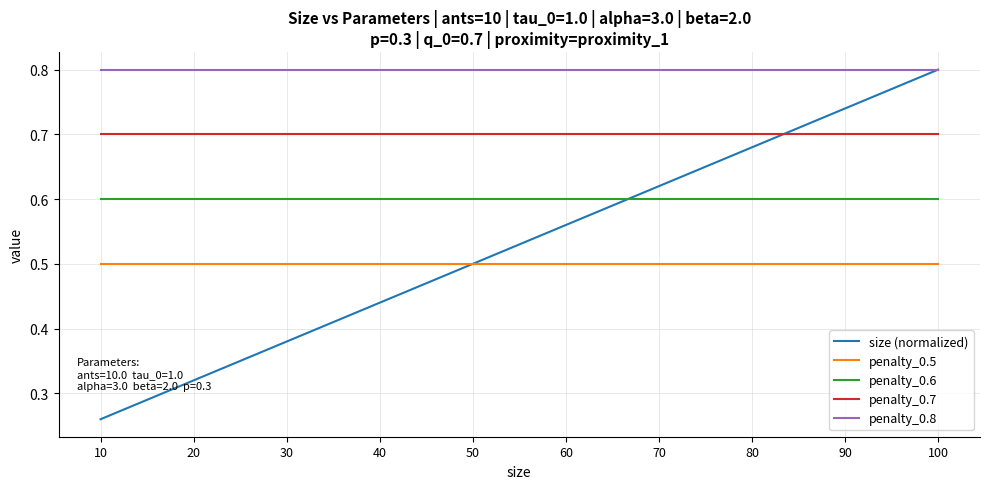

What is the greatest value displayed?

0.8